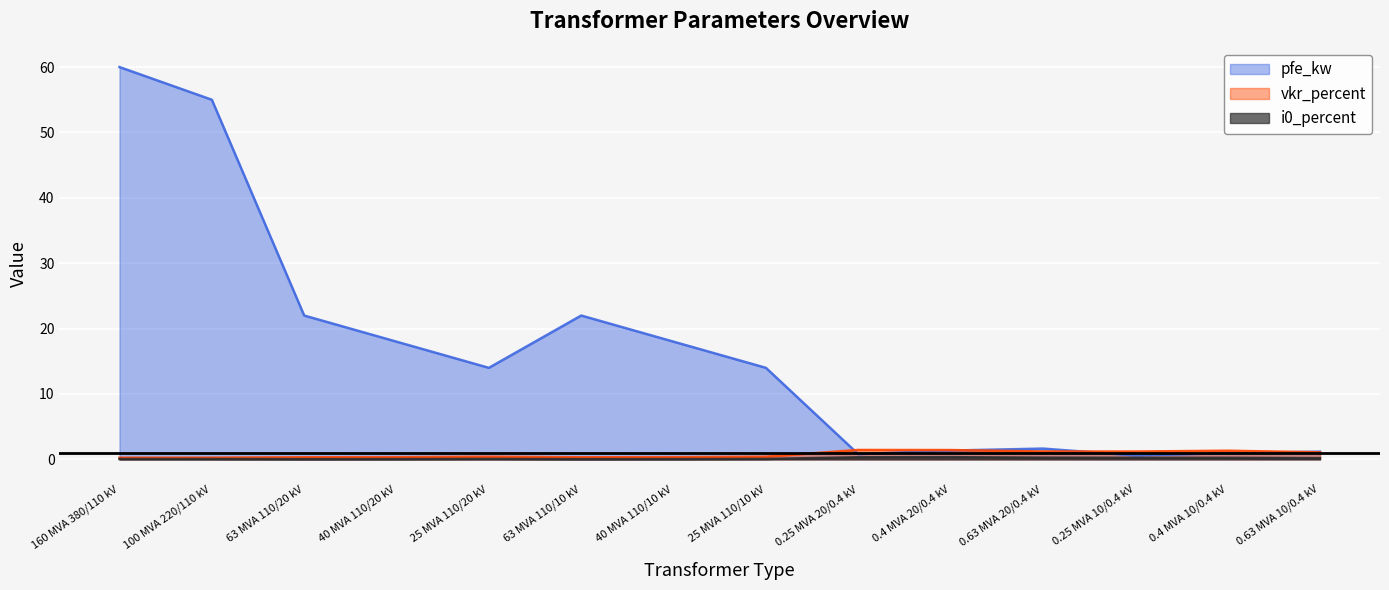

What are all the series names shown in the legend?

pfe_kw, vkr_percent, i0_percent